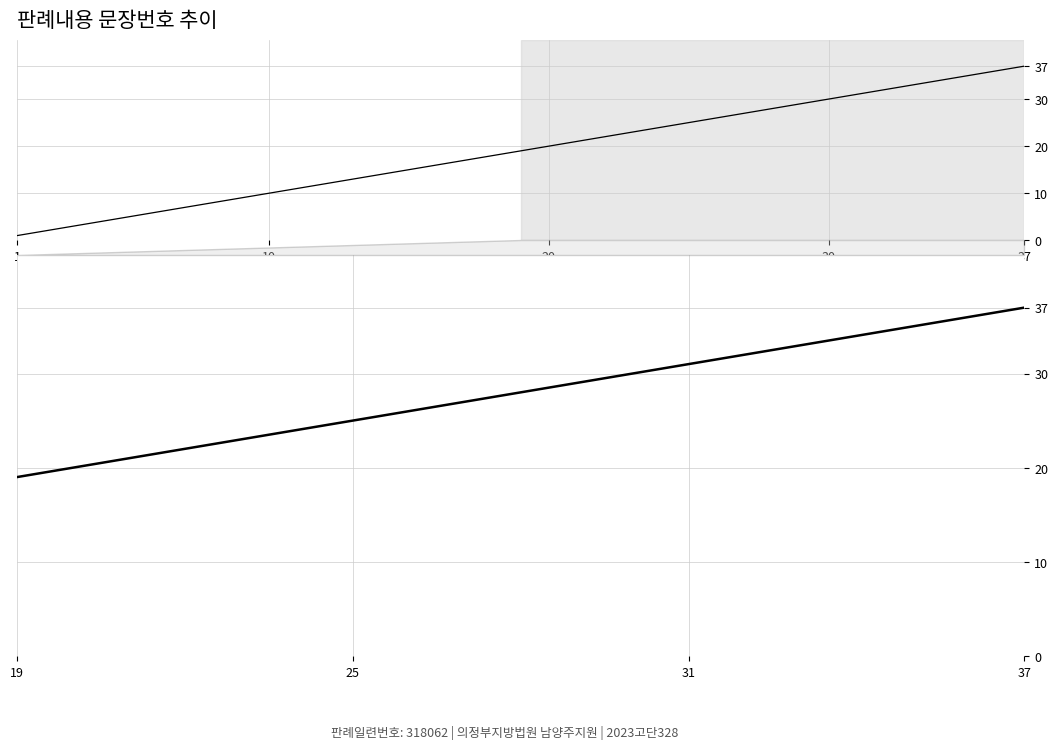

Between 30 and 1, which is larger?

30